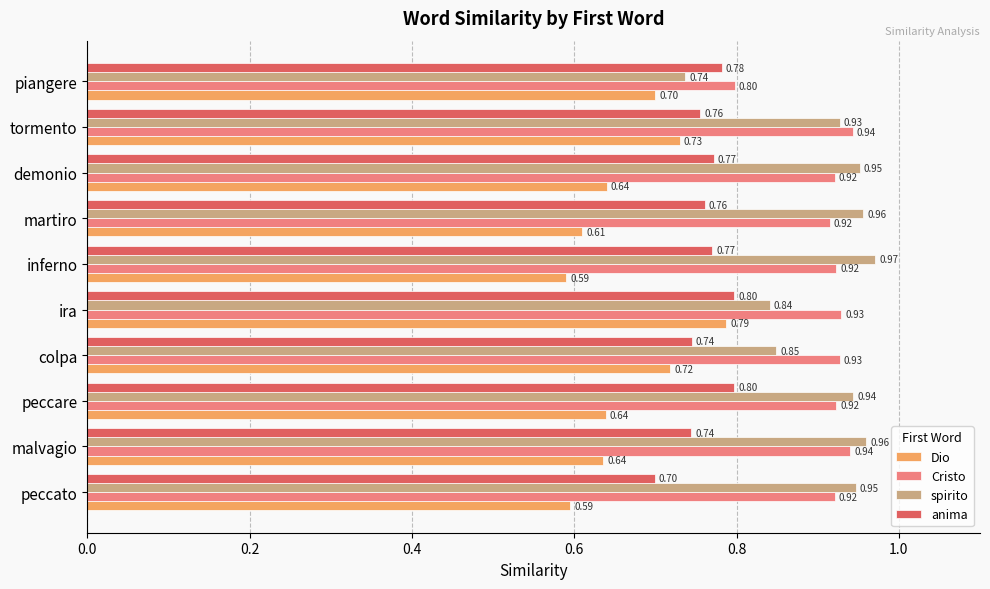

Where is anima nearest to the value 0?

peccato